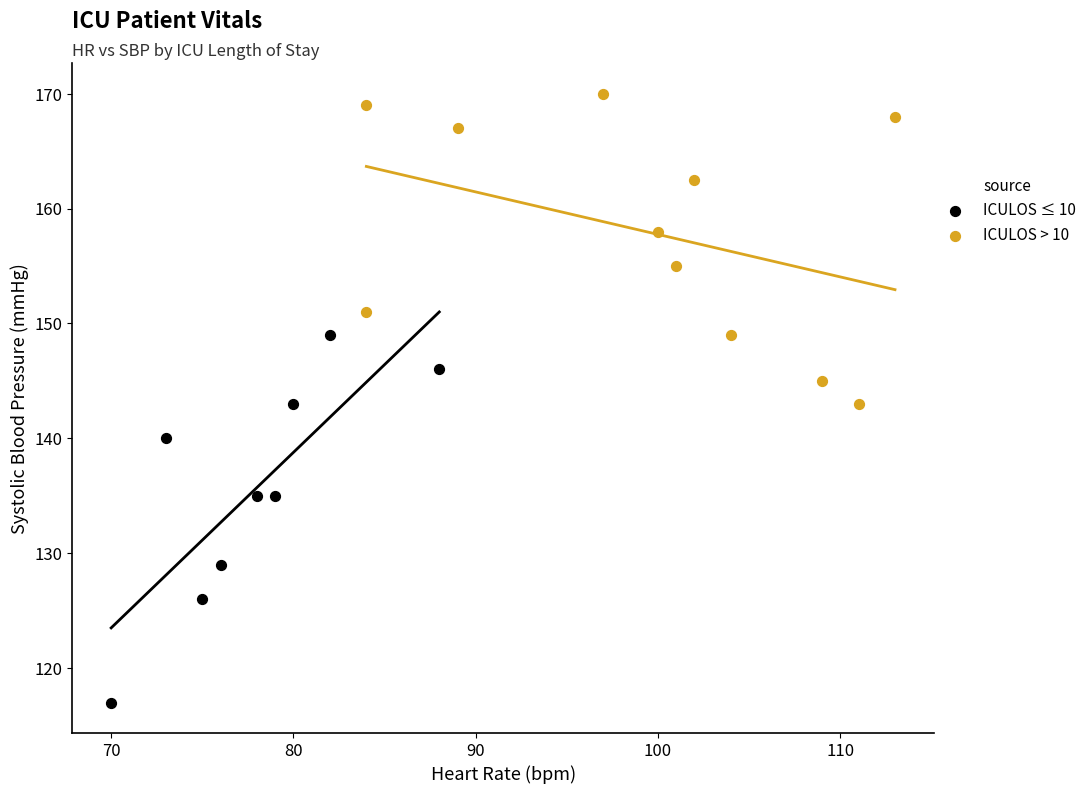

Which series reaches the maximum Y coordinate?

ICULOS > 10